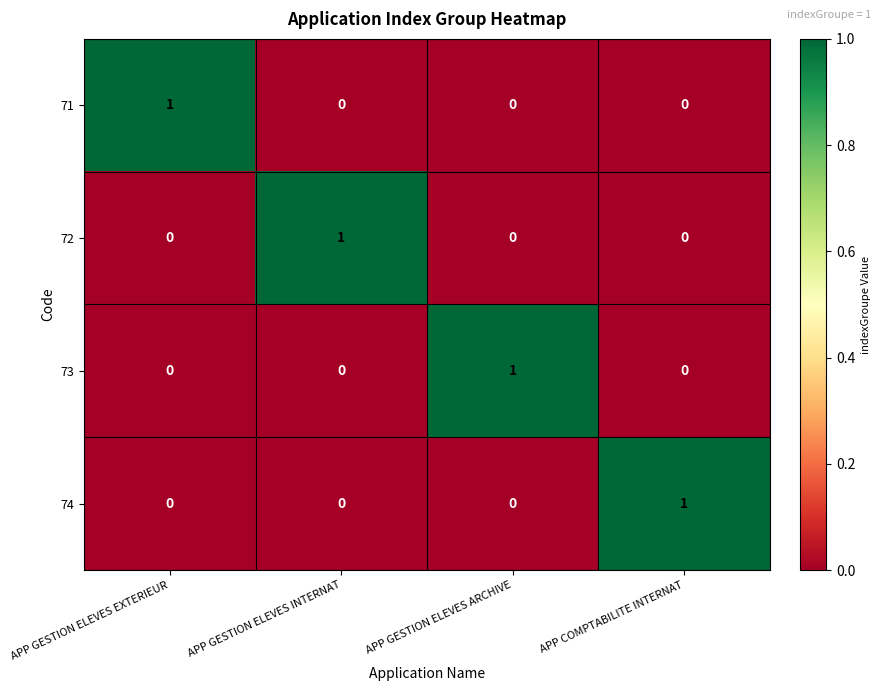

How many 71 values are between 0 and 1?

4